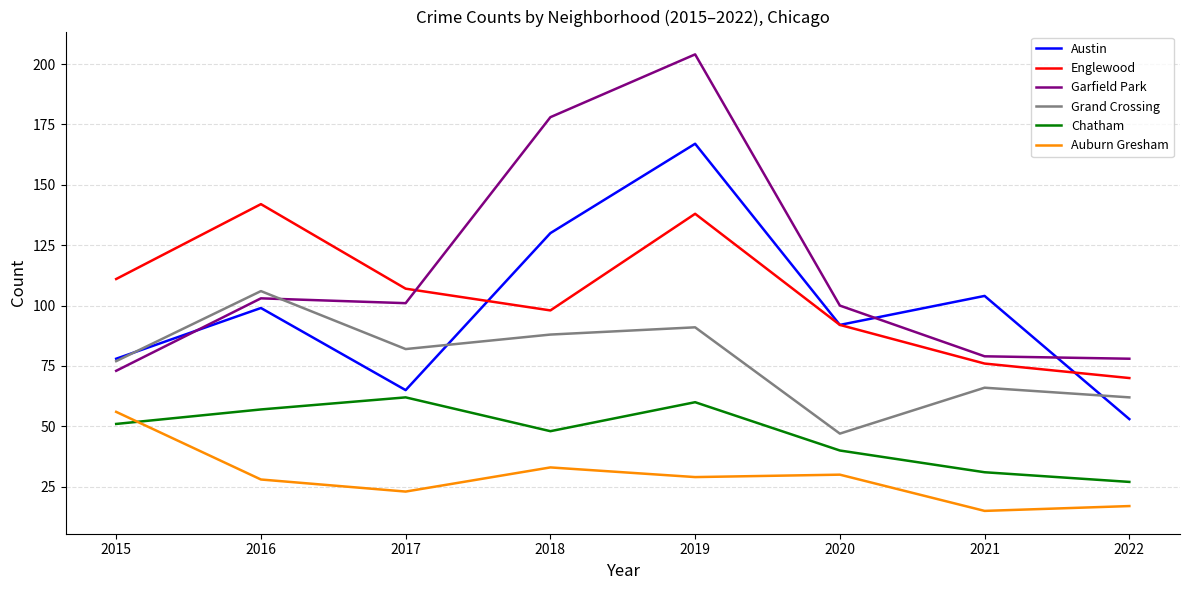

True or false: Englewood and Grand Crossing intersect in this chart.

False